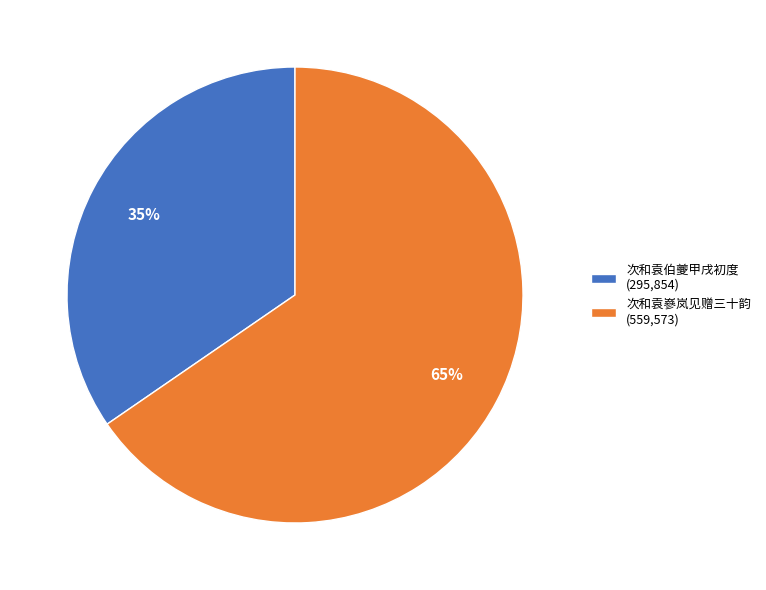

To the nearest percent, what percentage of the pie is 次和袁伯夔甲戌初度?

35%